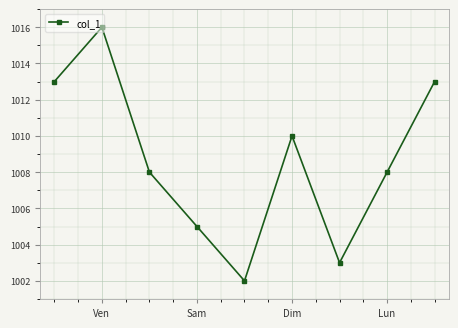

How many series are shown in this chart?

1